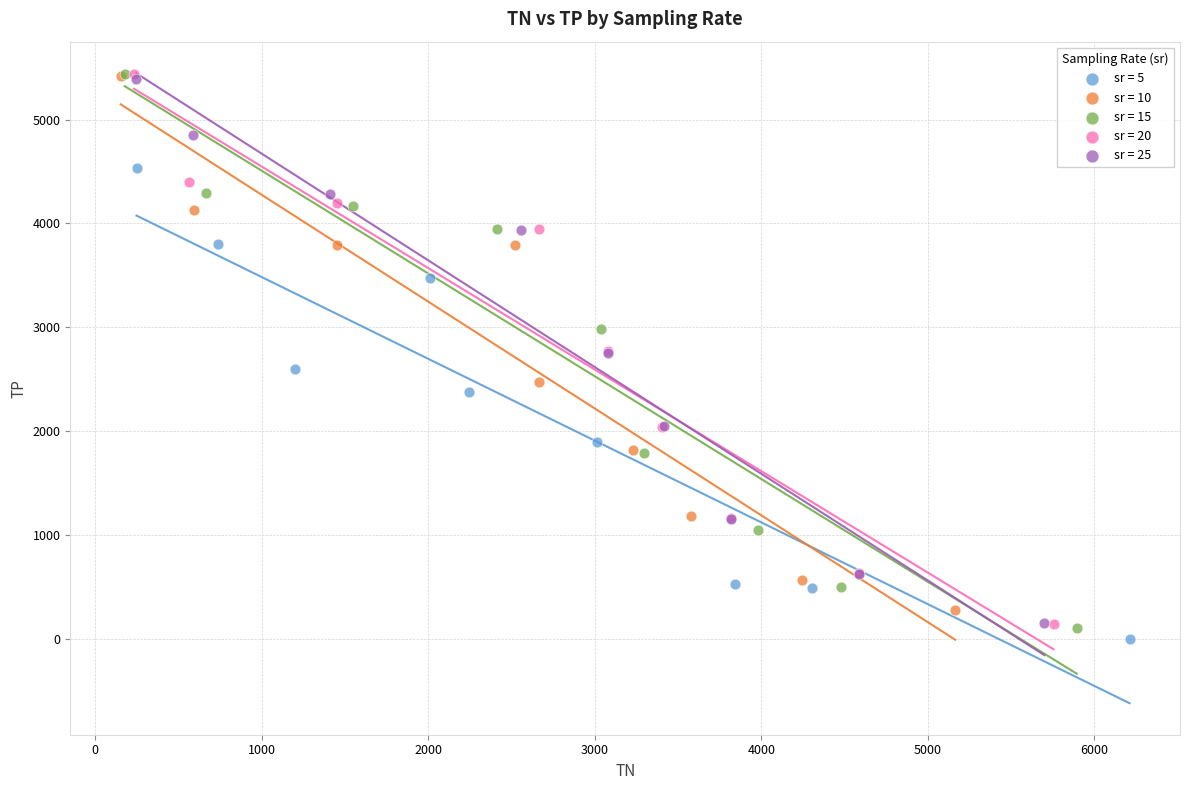

Which series has the widest spread of Y values?

sr = 15